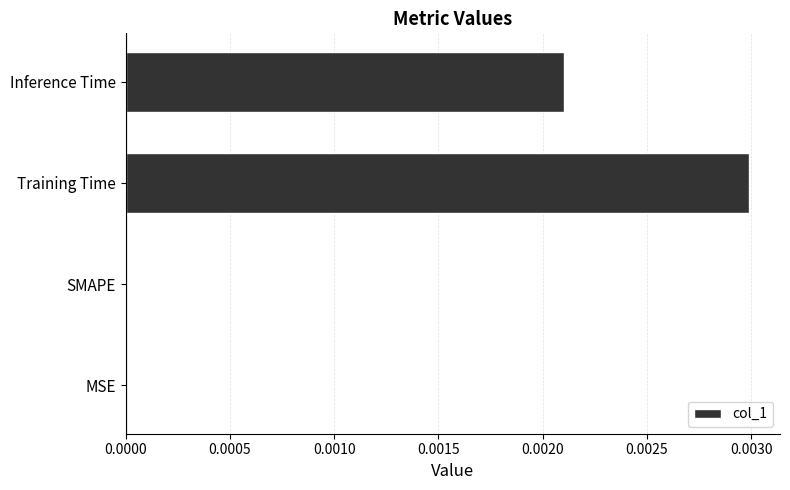

Are the bars grouped side by side (vs. stacked)?

No